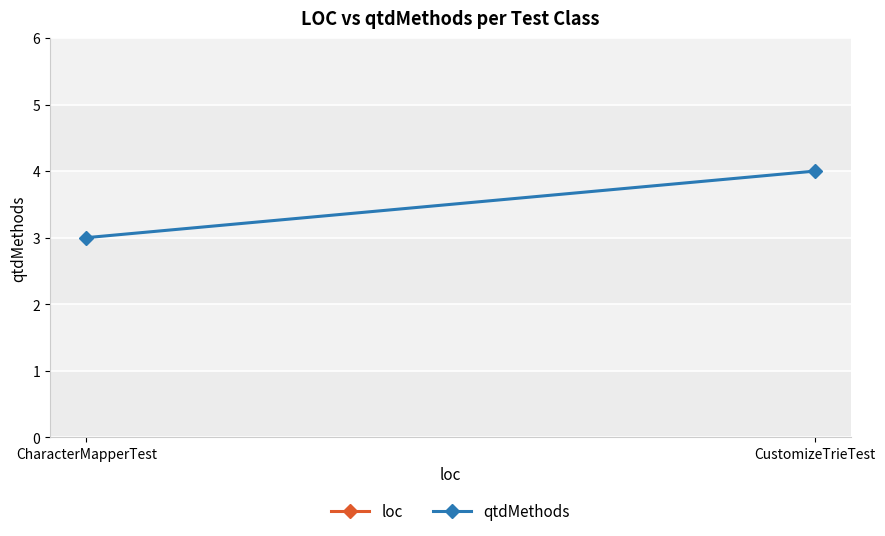

What is the difference between the qtdMethods values at CustomizeTrieTest and CharacterMapperTest?

1